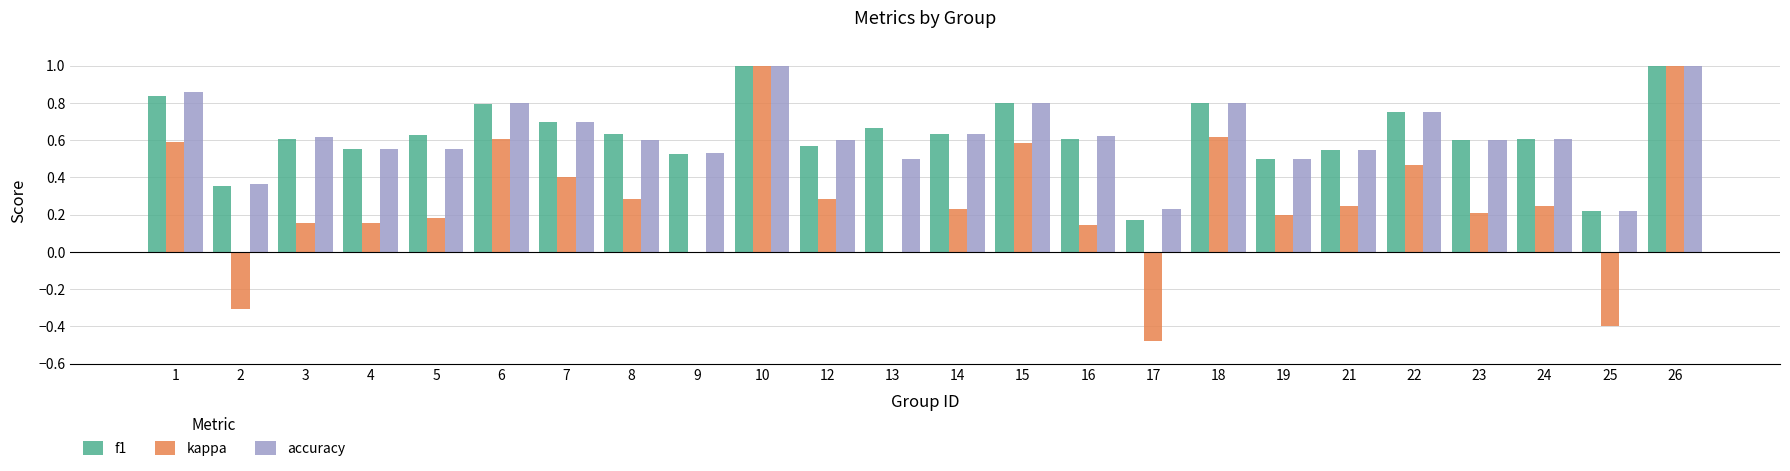

The f1 series shows 0.8 at 18. True or false?

True